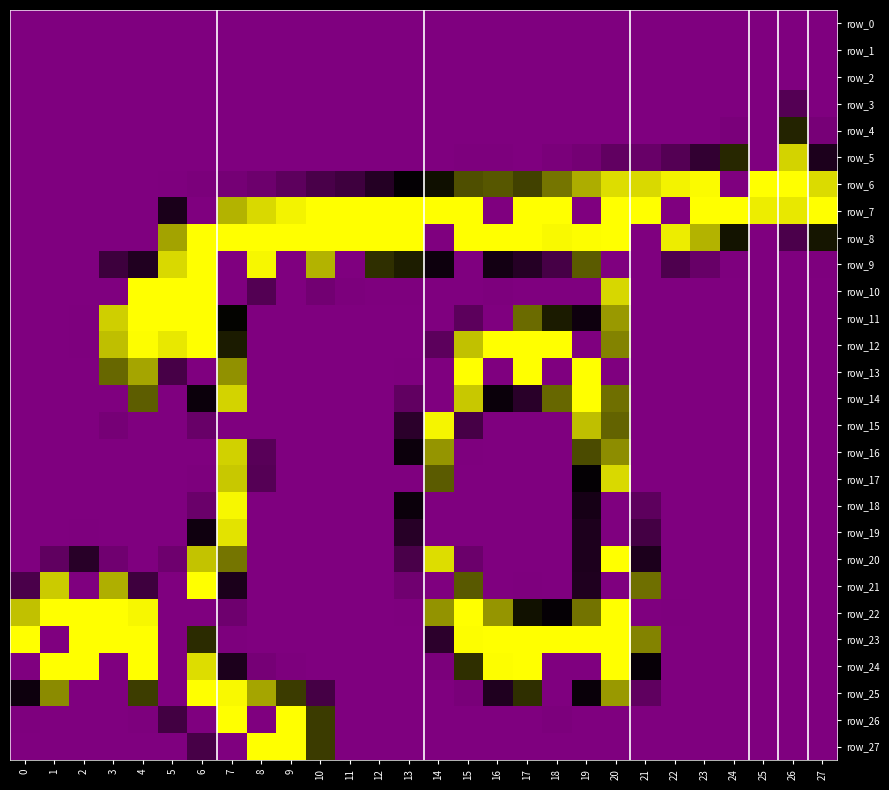

Reading right to left, extract all data points from this chart.

row_0: 27=0	26=0	25=0	24=0	23=0	22=0	21=0	20=0	19=0	18=0	17=0	16=0	15=0	14=0	13=0	12=0	11=0	10=0	9=0	8=0	7=0	6=0	5=0	4=0	3=0	2=0	1=0	0=0
row_1: 27=0	26=0	25=0	24=0	23=0	22=0	21=0	20=0	19=0	18=0	17=0	16=0	15=0	14=0	13=0	12=0	11=0	10=0	9=0	8=0	7=0	6=0	5=0	4=0	3=0	2=0	1=0	0=0
row_2: 27=0	26=0	25=0	24=0	23=0	22=0	21=0	20=0	19=0	18=0	17=0	16=0	15=0	14=0	13=0	12=0	11=0	10=0	9=0	8=0	7=0	6=0	5=0	4=0	3=0	2=0	1=0	0=0
row_3: 27=0	26=43	25=0	24=0	23=0	22=0	21=0	20=0	19=0	18=0	17=0	16=0	15=0	14=0	13=0	12=0	11=0	10=0	9=0	8=0	7=0	6=0	5=0	4=0	3=0	2=0	1=0	0=0
row_4: 27=8	26=145	25=0	24=5	23=0	22=0	21=0	20=0	19=0	18=0	17=0	16=0	15=0	14=0	13=0	12=0	11=0	10=0	9=0	8=0	7=0	6=0	5=0	4=0	3=0	2=0	1=0	0=0
row_5: 27=99	26=233	25=0	24=147	23=77	22=43	21=23	20=30	19=11	18=5	17=0	16=2	15=2	14=0	13=0	12=0	11=0	10=0	9=0	8=0	7=0	6=0	5=0	4=0	3=0	2=0	1=0	0=0
row_6: 27=237	26=255	25=255	24=0	23=253	22=249	21=236	20=238	19=214	18=186	17=160	16=171	15=167	14=135	13=123	12=91	11=65	10=54	9=34	8=18	7=10	6=4	5=1	4=0	3=0	2=0	1=0	0=0
row_7: 27=255	26=244	25=246	24=255	23=255	22=0	21=255	20=255	19=0	18=255	17=255	16=0	15=255	14=255	13=255	12=255	11=255	10=255	9=249	8=236	7=217	6=0	5=101	4=0	3=0	2=0	1=0	0=0
row_8: 27=138	26=52	25=0	24=137	23=217	22=246	21=0	20=255	19=254	18=252	17=255	16=255	15=255	14=0	13=255	12=255	11=255	10=255	9=255	8=255	7=255	6=255	5=209	4=0	3=0	2=0	1=0	0=0
row_9: 27=1	26=0	25=0	24=1	23=24	22=49	21=0	20=0	19=173	18=57	17=90	16=108	15=0	14=114	13=142	12=151	11=0	10=217	9=0	8=251	7=0	6=255	5=236	4=95	3=66	2=0	1=0	0=0
row_10: 27=0	26=0	25=0	24=0	23=0	22=0	21=0	20=235	19=0	18=0	17=0	16=2	15=0	14=0	13=1	12=1	11=3	10=13	9=0	8=44	7=0	6=255	5=255	4=255	3=0	2=0	1=0	0=0
row_11: 27=0	26=0	25=0	24=0	23=0	22=0	21=0	20=204	19=113	18=141	17=181	16=0	15=35	14=0	13=0	12=0	11=0	10=0	9=0	8=0	7=129	6=255	5=255	4=255	3=231	2=1	1=0	0=0
row_12: 27=0	26=0	25=0	24=0	23=0	22=0	21=0	20=193	19=0	18=255	17=255	16=255	15=224	14=35	13=0	12=0	11=0	10=0	9=0	8=0	7=141	6=255	5=244	4=254	3=223	2=1	1=0	0=0
row_13: 27=0	26=0	25=0	24=0	23=0	22=0	21=0	20=0	19=255	18=0	17=255	16=0	15=255	14=0	13=1	12=0	11=0	10=0	9=0	8=0	7=200	6=0	5=56	4=210	3=179	2=0	1=0	0=0
row_14: 27=0	26=0	25=0	24=0	23=0	22=0	21=0	20=183	19=255	18=179	17=86	16=117	15=228	14=0	13=30	12=0	11=0	10=0	9=0	8=0	7=233	6=116	5=0	4=174	3=0	2=0	1=0	0=0
row_15: 27=0	26=0	25=0	24=0	23=0	22=0	21=0	20=177	19=223	18=0	17=0	16=0	15=57	14=250	13=84	12=0	11=0	10=0	9=0	8=0	7=0	6=23	5=0	4=0	3=9	2=0	1=0	0=0
row_16: 27=0	26=0	25=0	24=0	23=0	22=0	21=0	20=198	19=165	18=0	17=0	16=0	15=1	14=202	13=115	12=0	11=0	10=0	9=0	8=39	7=232	6=0	5=0	4=0	3=0	2=0	1=0	0=0
row_17: 27=0	26=0	25=0	24=0	23=0	22=0	21=0	20=236	19=123	18=0	17=0	16=0	15=0	14=173	13=0	12=0	11=0	10=0	9=0	8=42	7=228	6=2	5=0	4=0	3=0	2=0	1=0	0=0
row_18: 27=0	26=0	25=0	24=0	23=0	22=0	21=34	20=0	19=105	18=0	17=0	16=0	15=0	14=0	13=116	12=0	11=0	10=0	9=0	8=0	7=251	6=21	5=0	4=0	3=0	2=0	1=0	0=0
row_19: 27=0	26=0	25=0	24=0	23=0	22=0	21=59	20=0	19=98	18=0	17=0	16=0	15=0	14=0	13=88	12=0	11=0	10=0	9=0	8=0	7=241	6=112	5=0	4=0	3=0	2=1	1=0	0=0
row_20: 27=0	26=0	25=0	24=0	23=0	22=0	21=99	20=255	19=98	18=0	17=0	16=0	15=20	14=238	13=54	12=0	11=0	10=0	9=0	8=0	7=186	6=225	5=17	4=0	3=15	2=87	1=31	0=0
row_21: 27=0	26=0	25=0	24=0	23=0	22=0	21=183	20=0	19=96	18=0	17=1	16=0	15=172	14=0	13=15	12=0	11=0	10=0	9=0	8=0	7=100	6=255	5=0	4=65	3=215	2=0	1=229	0=53
row_22: 27=0	26=0	25=0	24=0	23=0	22=1	21=0	20=255	19=185	18=122	17=136	16=202	15=255	14=201	13=1	12=0	11=0	10=0	9=0	8=0	7=17	6=0	5=0	4=251	3=255	2=255	1=255	0=224
row_23: 27=0	26=0	25=0	24=0	23=0	22=0	21=193	20=255	19=255	18=255	17=255	16=255	15=254	14=83	13=0	12=0	11=0	10=0	9=0	8=0	7=2	6=149	5=0	4=255	3=255	2=255	1=0	0=255
row_24: 27=0	26=0	25=0	24=0	23=0	22=0	21=120	20=255	19=0	18=0	17=255	16=254	15=151	14=4	13=0	12=0	11=0	10=0	9=2	8=9	7=99	6=238	5=0	4=255	3=0	2=255	1=255	0=0
row_25: 27=0	26=0	25=0	24=0	23=0	22=0	21=32	20=204	19=118	18=0	17=151	16=96	15=6	14=0	13=0	12=0	11=0	10=58	9=157	8=210	7=252	6=255	5=0	4=158	3=0	2=0	1=197	0=114
row_26: 27=0	26=0	25=0	24=0	23=0	22=0	21=0	20=0	19=0	18=3	17=0	16=0	15=0	14=0	13=0	12=0	11=0	10=157	9=255	8=0	7=255	6=0	5=61	4=2	3=0	2=0	1=0	0=1
row_27: 27=0	26=0	25=0	24=0	23=0	22=0	21=0	20=0	19=0	18=0	17=0	16=0	15=0	14=0	13=0	12=0	11=0	10=157	9=255	8=255	7=0	6=56	5=0	4=0	3=0	2=0	1=0	0=0